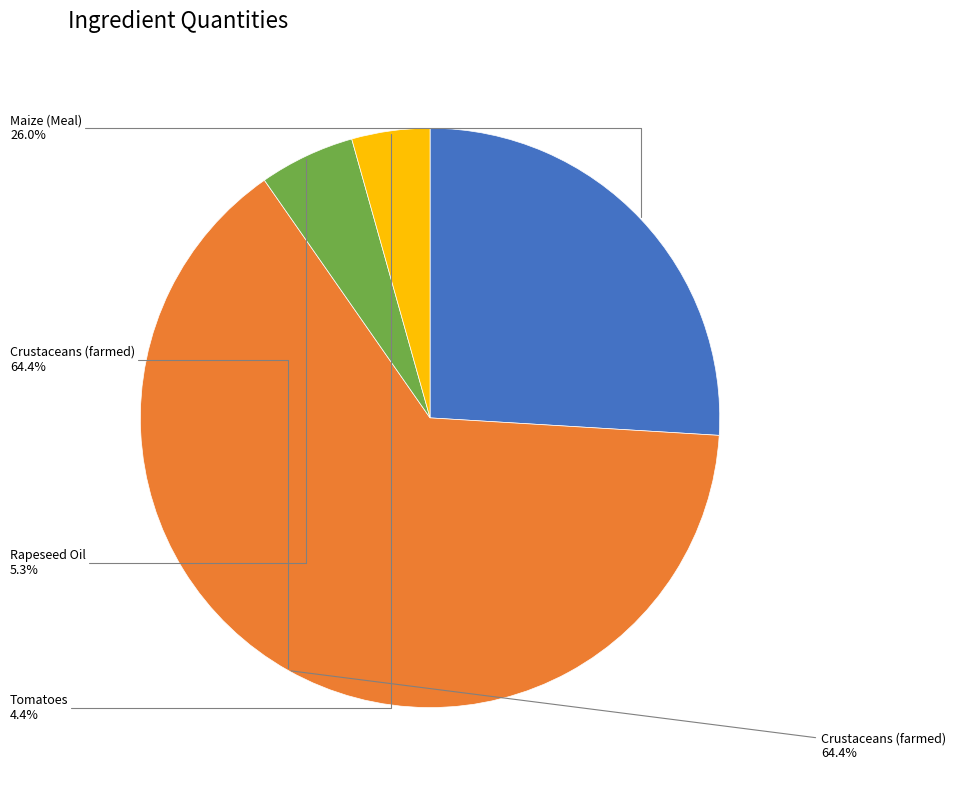

To the nearest percent, what percentage of the pie is Rapeseed Oil?

5%